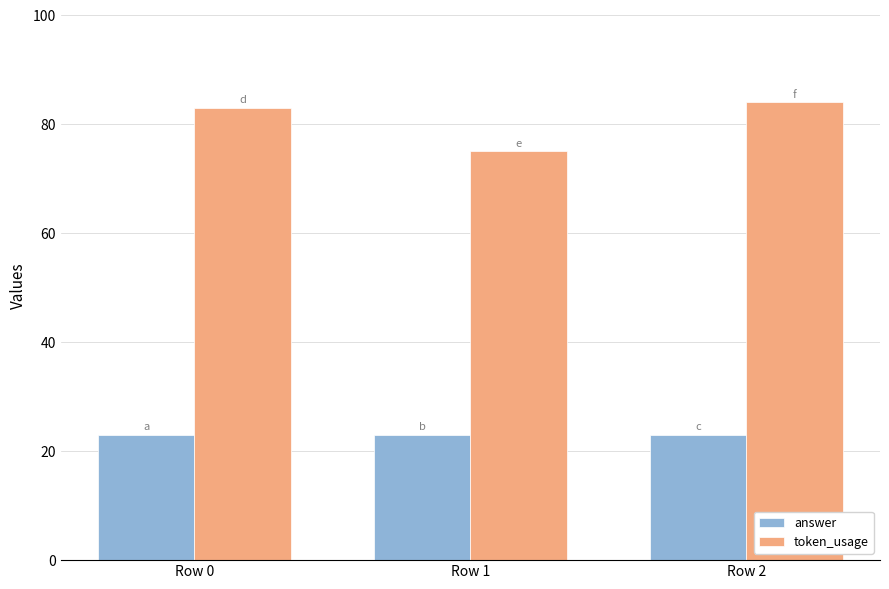

What is the value of the answer bar at the 1st from the left?

23